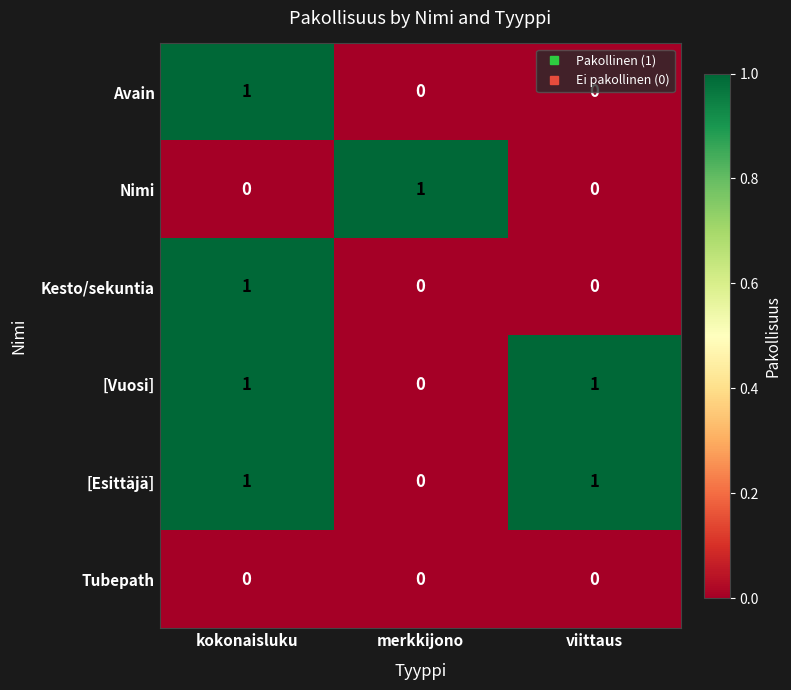

How many data points in Avain are above 0?

1